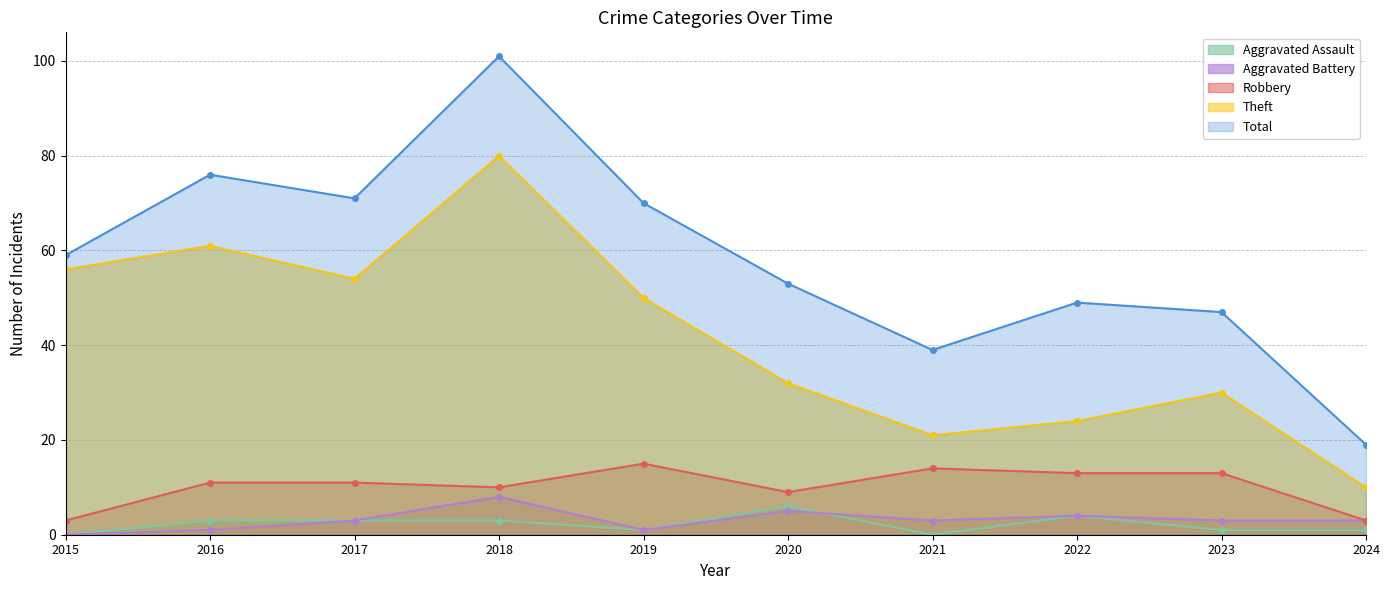

True or false: Aggravated Battery has more than 1 interior local peaks.

True